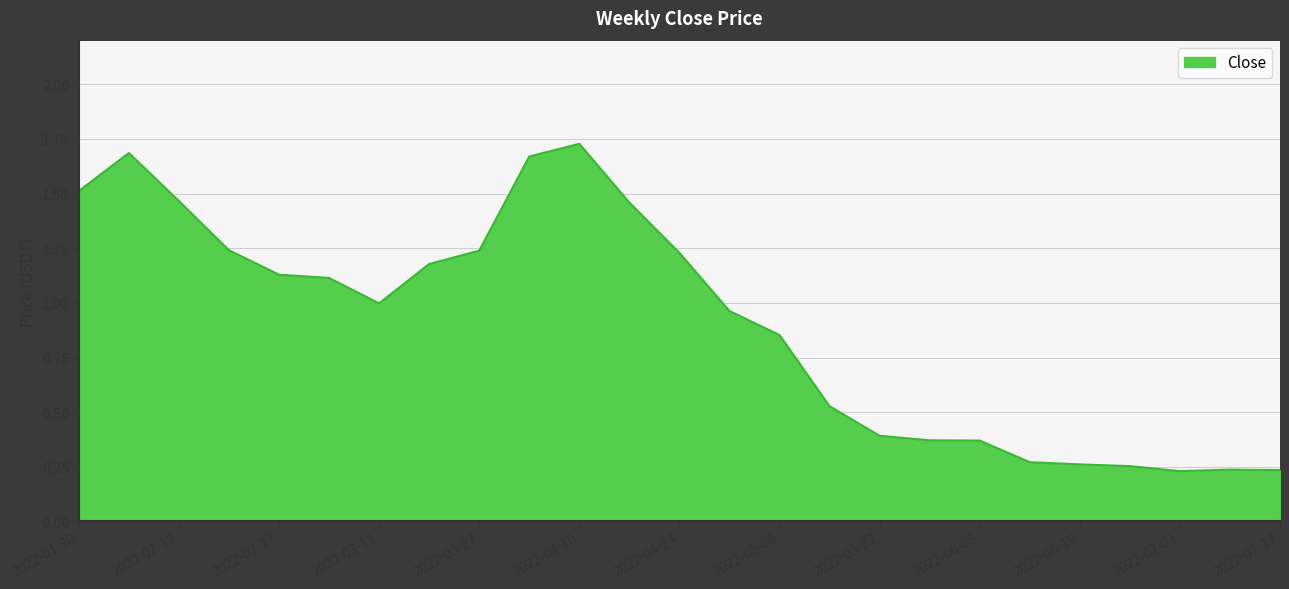

What is the difference between the second highest and minimum values?

1.5